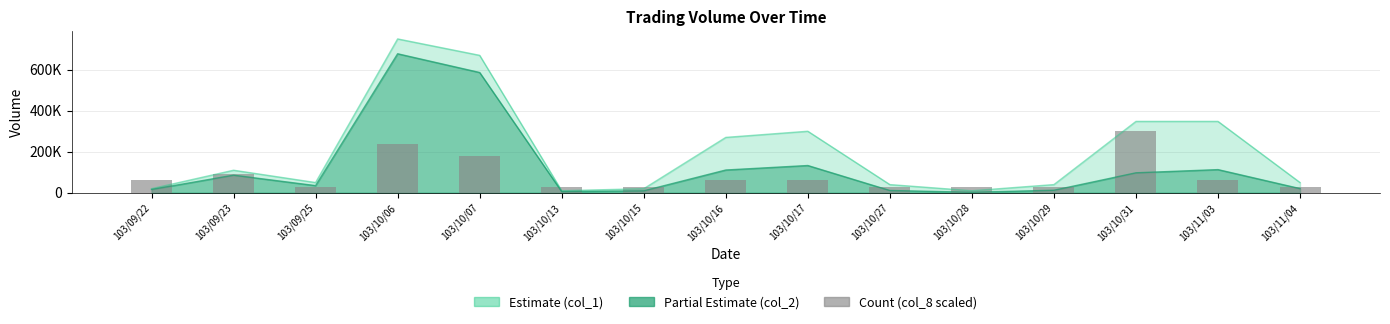

How many values are between 30000 and 90000?

12